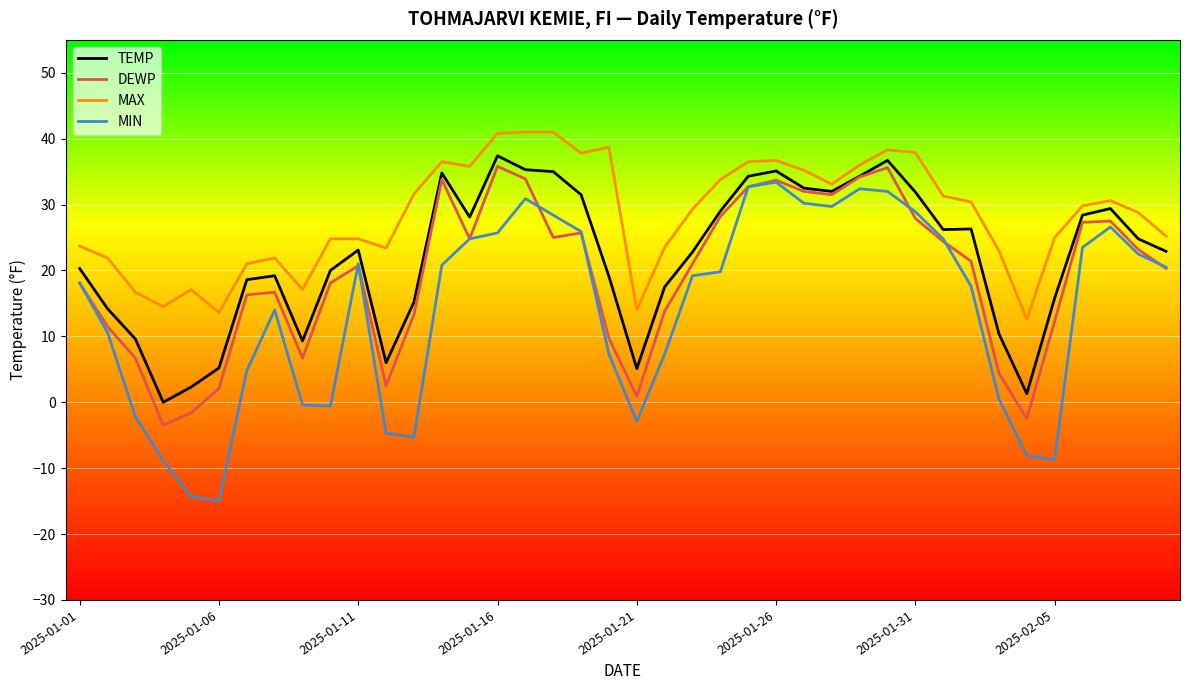

List the series in order of their overall mean, highest first.

MAX, TEMP, DEWP, MIN